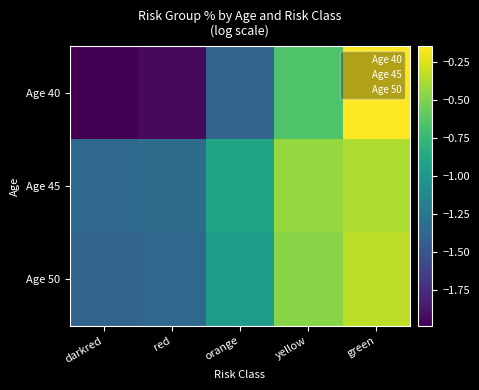

Which series has the widest spread of values?

Age 40